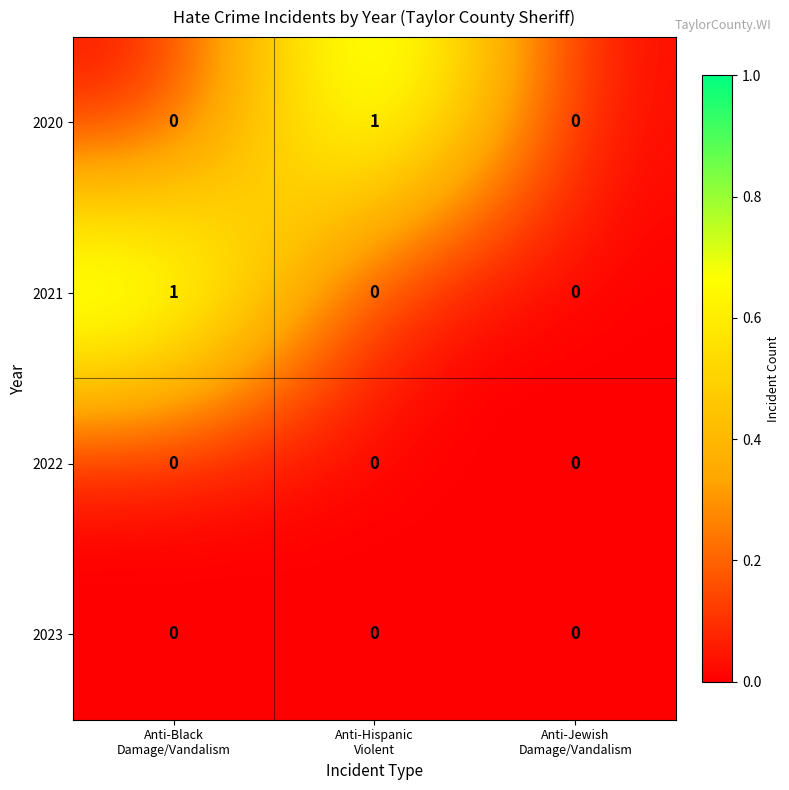

How many 2021 values are between 0 and 1?

3